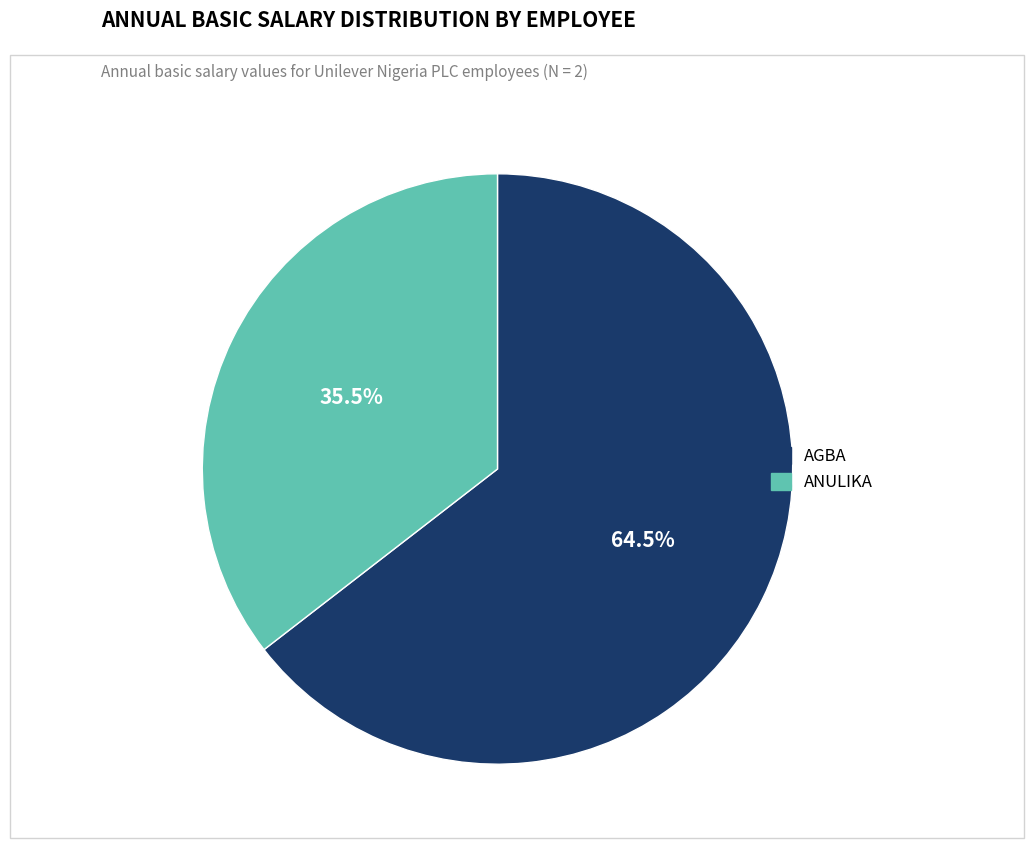

The ANULIKA slice represents 47% of the pie. True or false?

False